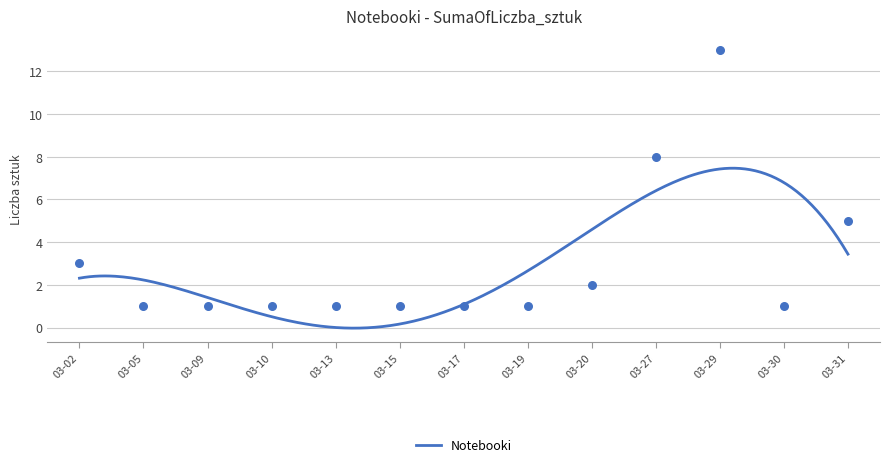

What is the maximum value for Notebooki?

7.5